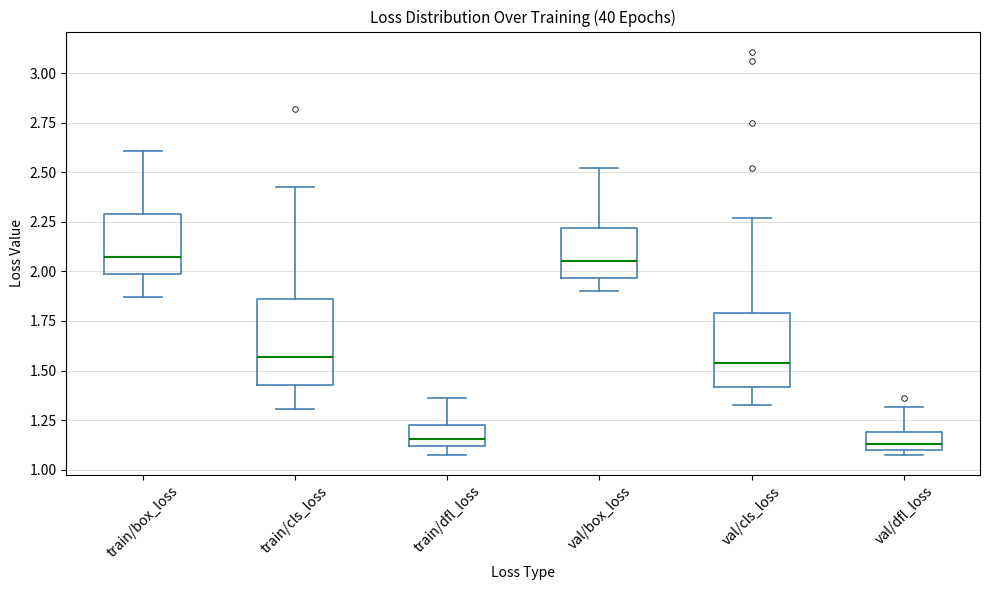

Where is the upper edge of the box for train/cls_loss on the y-axis? The values are not printed on the chart, so give them approximately, as read against the axis.

1.85